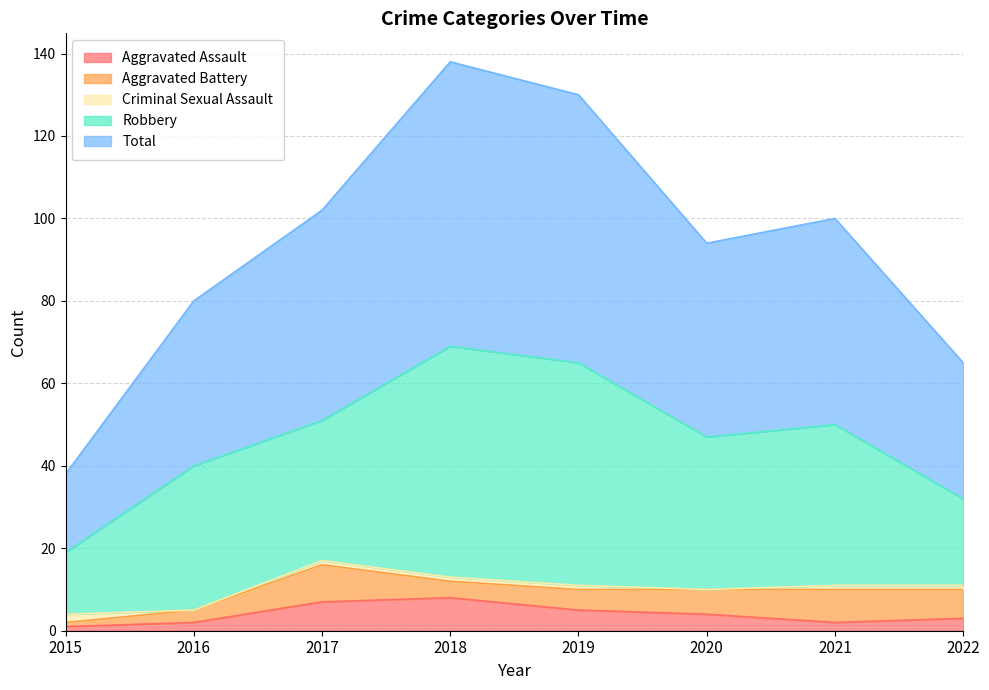

Where is Criminal Sexual Assault nearest to the value 1?

2017